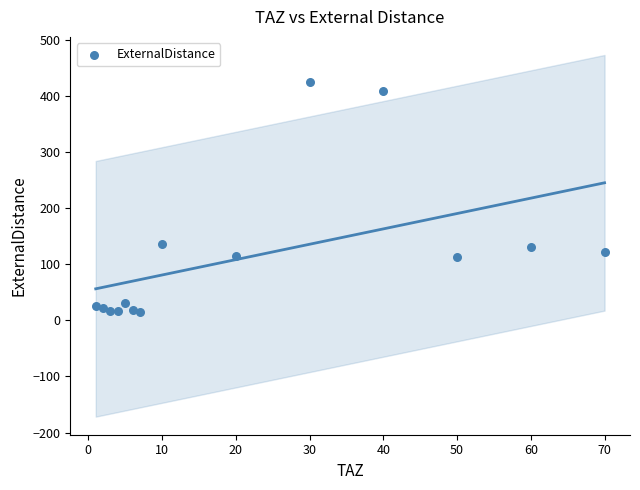

What is the range of X values (max minus min)?

69.0